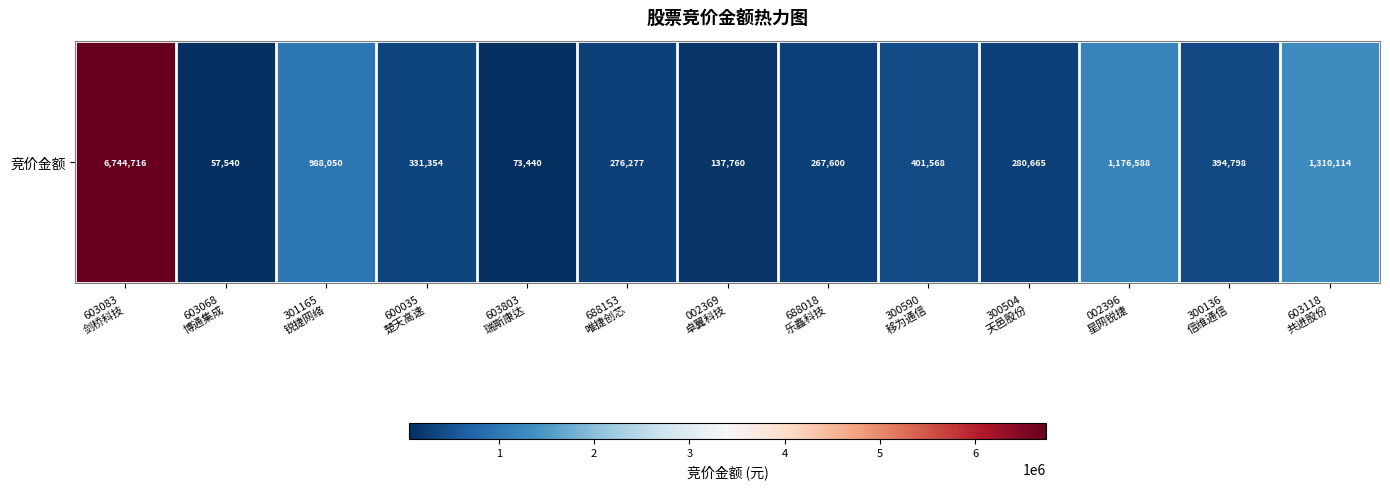

Is it true that the value at 300590
移为通信 is 525591?

False